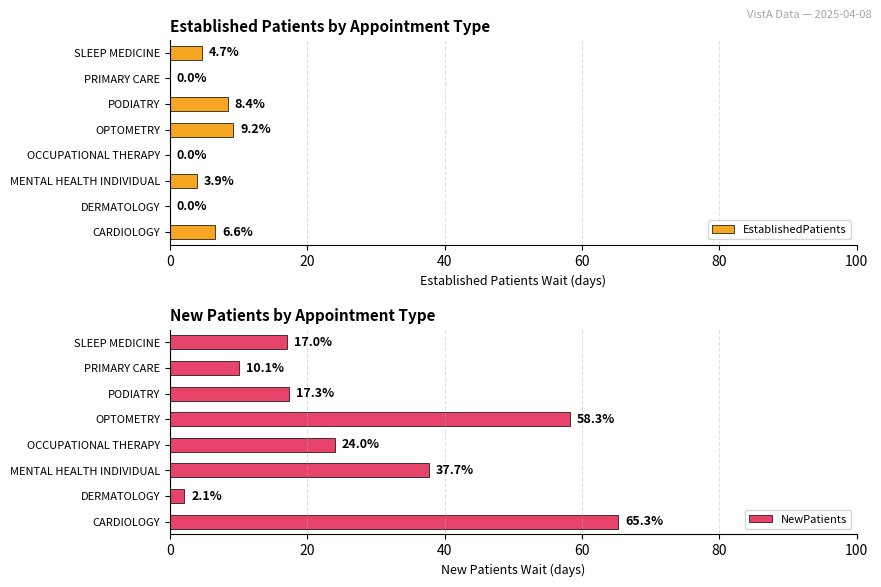

What is the maximum value for EstablishedPatients?

9.2